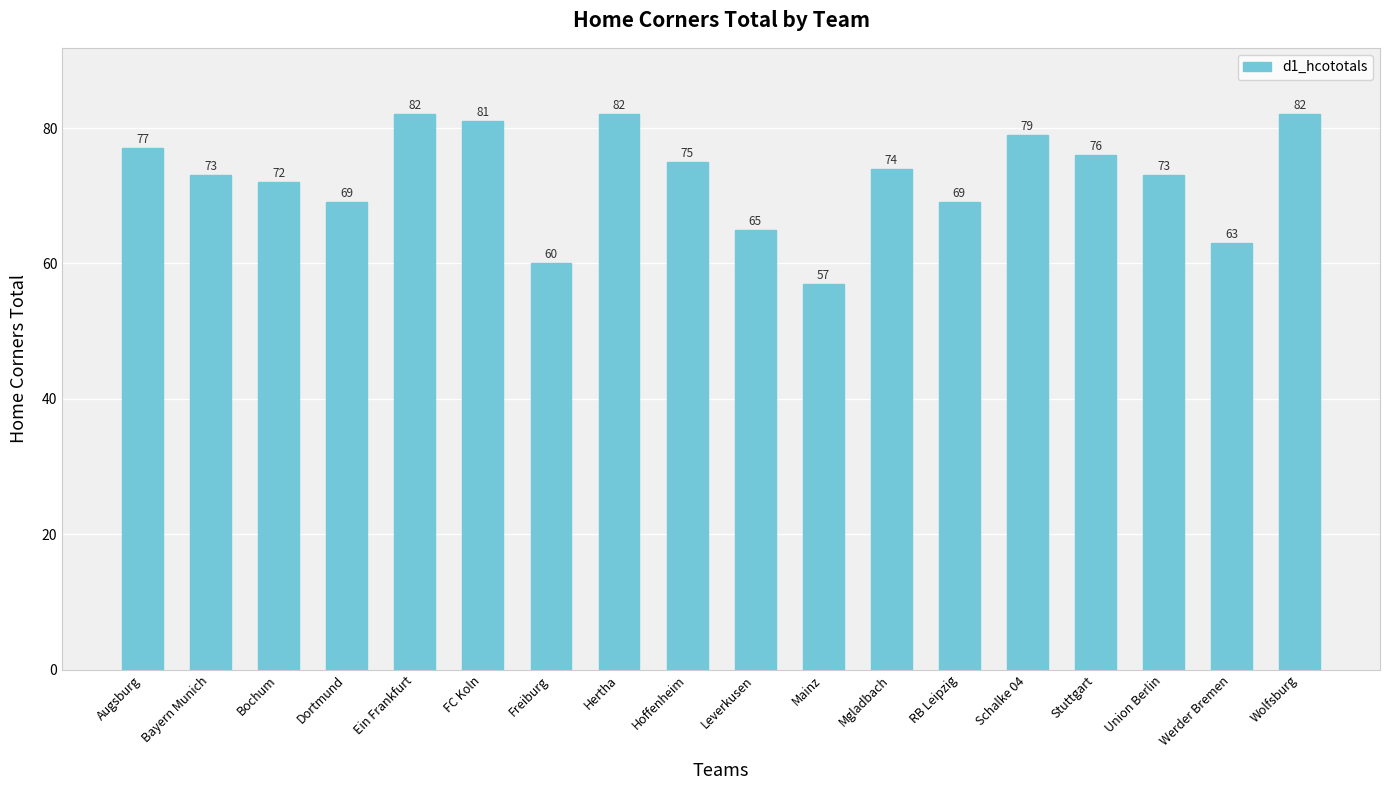

What is the label of the 6th bar from the right?

RB Leipzig